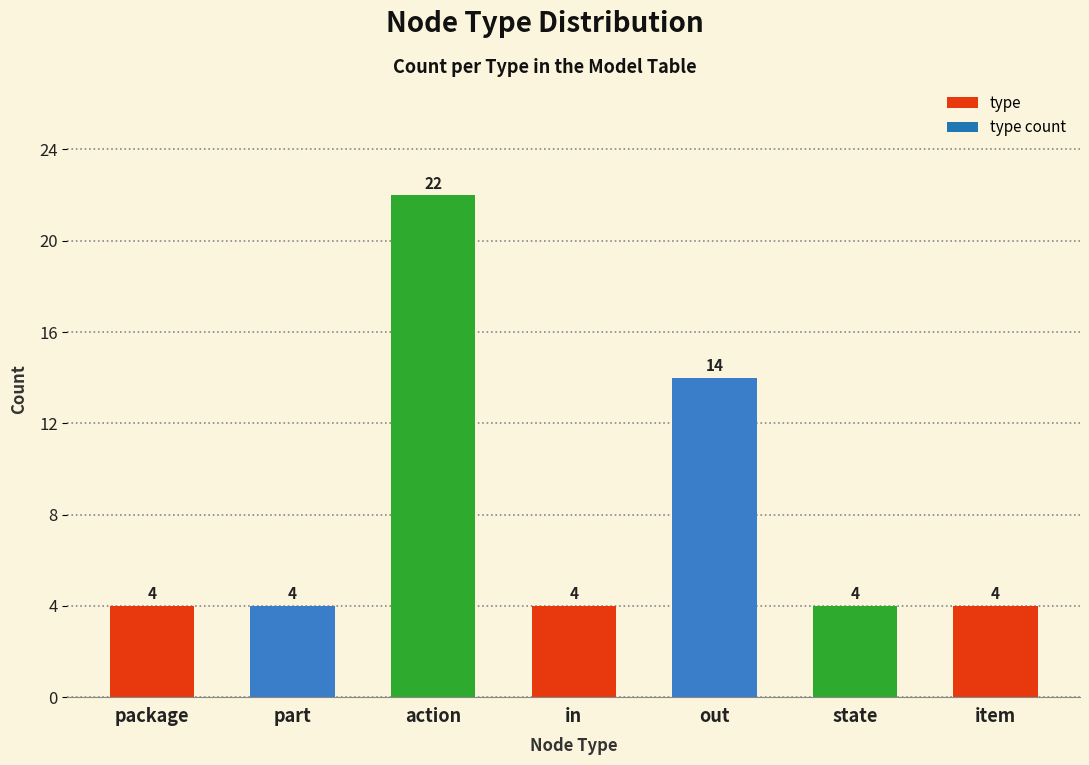

Reading left to right, what are all the values shown in this chart?

package=4	part=4	action=22	in=4	out=14	state=4	item=4